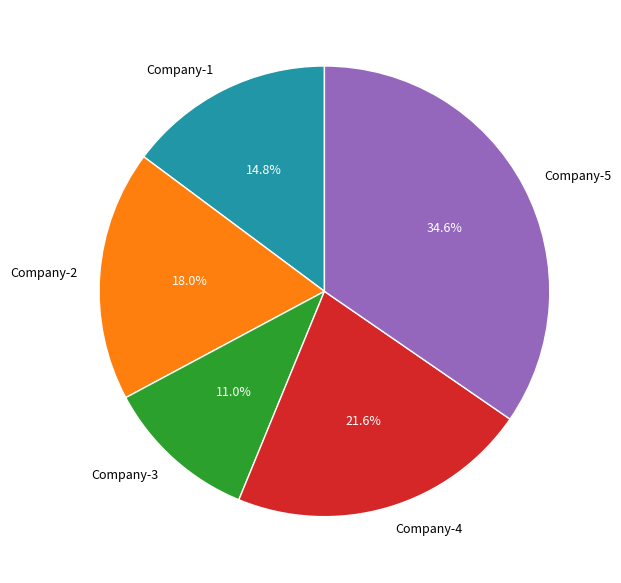

What is the largest slice in the pie chart?

Company-5